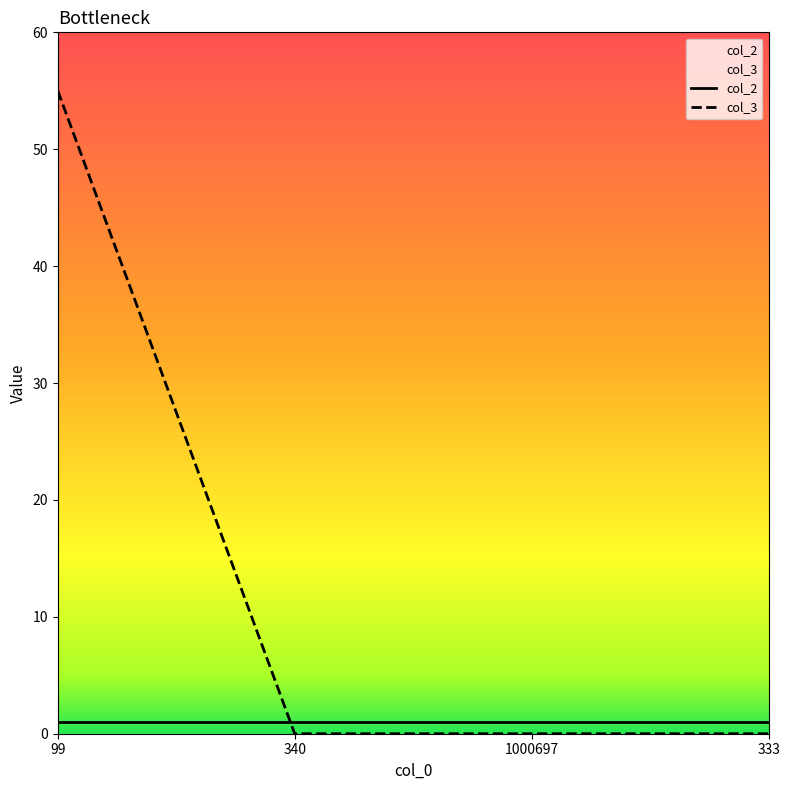

The chart shows a value of 0 at 1000697. True or false?

True